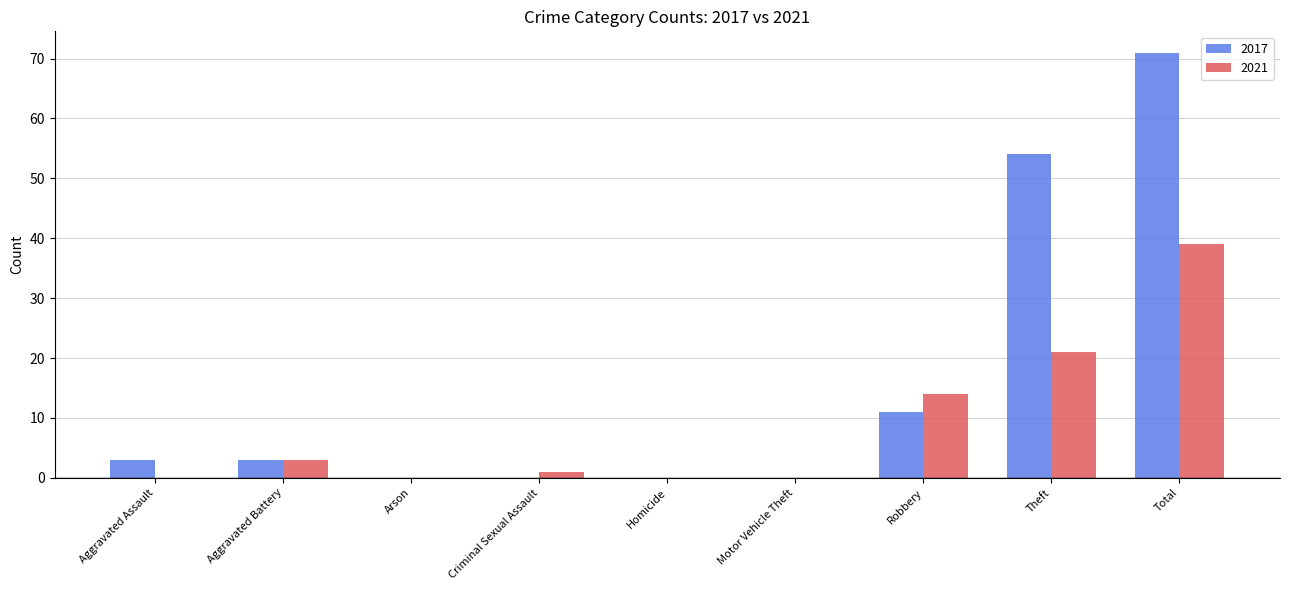

Is it true that 2017 equals 3 at Aggravated Battery?

True